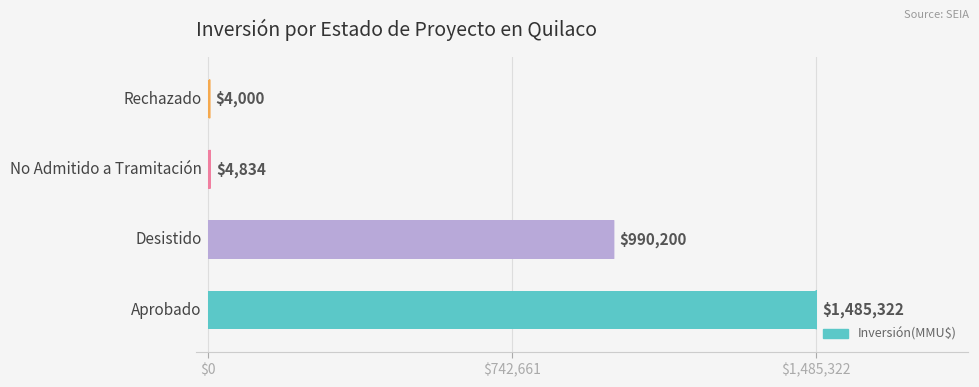

What is the greatest value displayed?

1485322